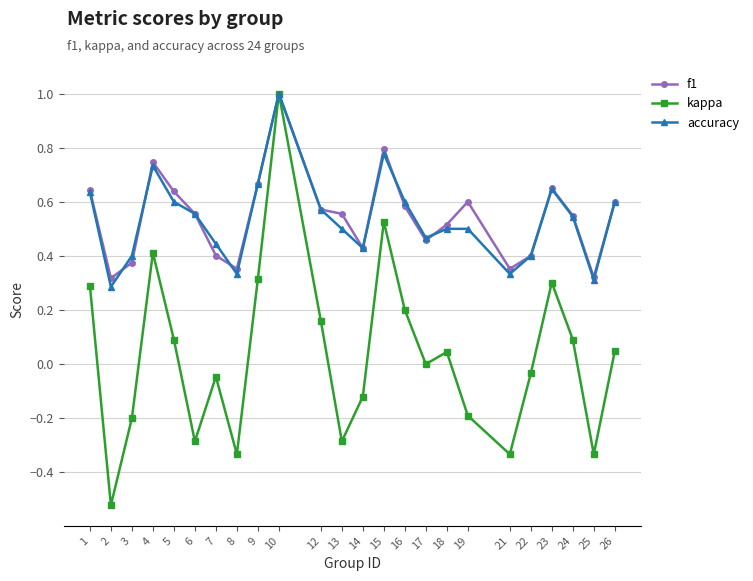

At which label does accuracy reach its peak?

10